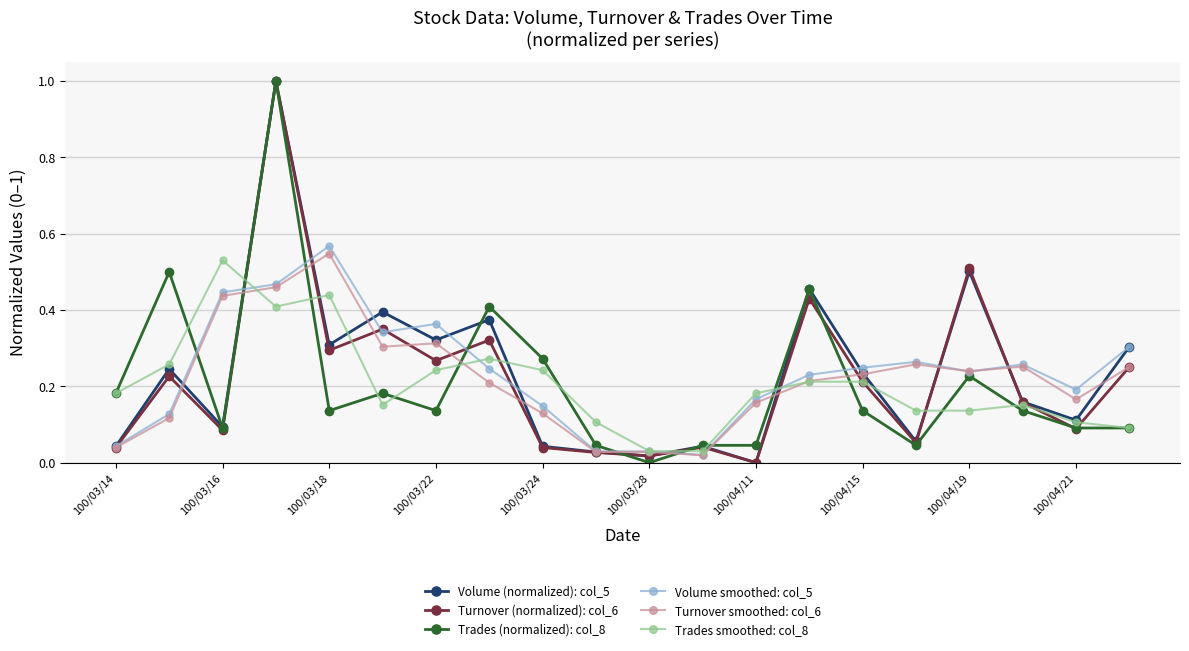

True or false: Turnover smoothed: col_6 has more than 1 points higher than both neighbors.

True